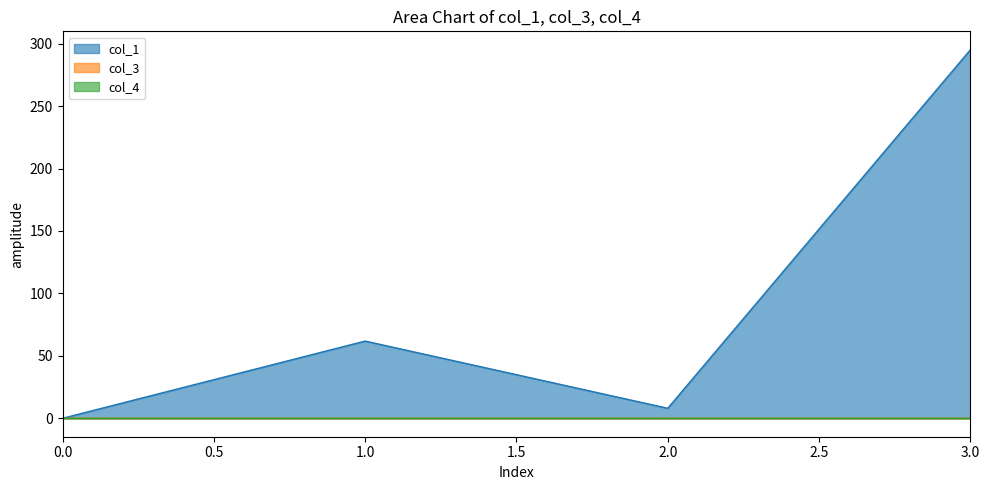

True or false: col_1 and col_3 intersect in this chart.

False